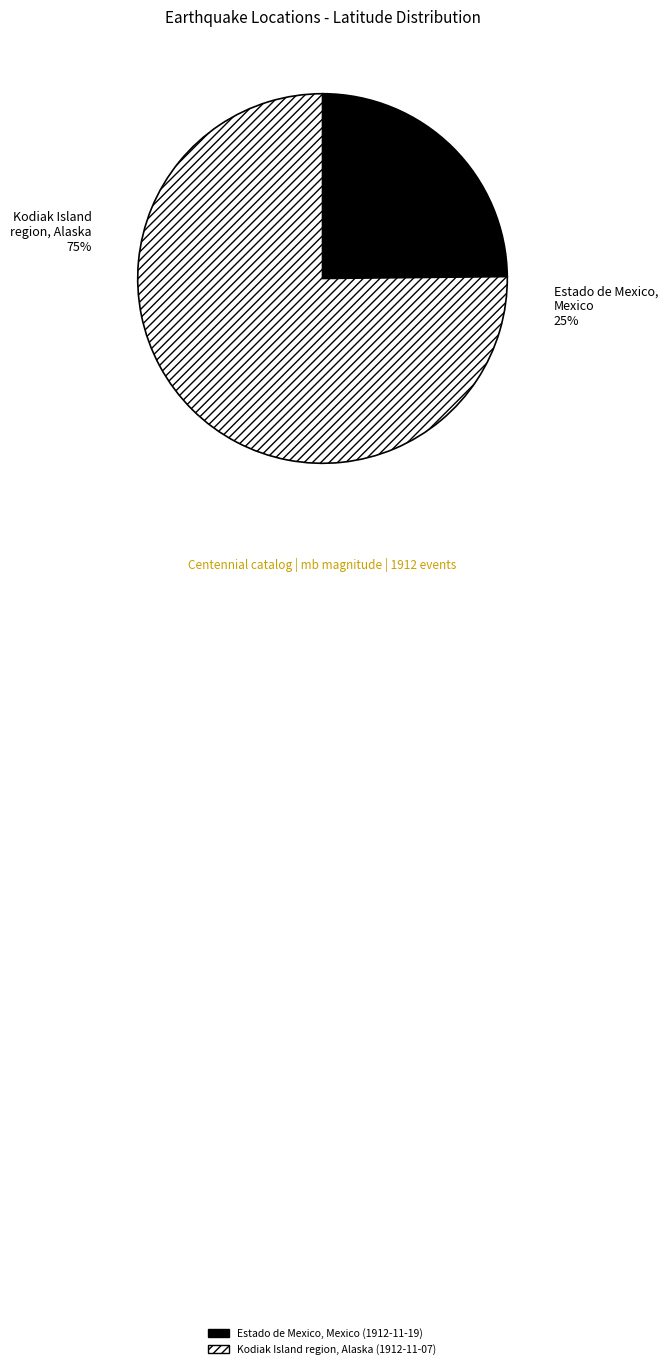

Do Estado de Mexico, Mexico (1912-11-19) and Kodiak Island region, Alaska (1912-11-07) together represent more than half of the pie?

Yes